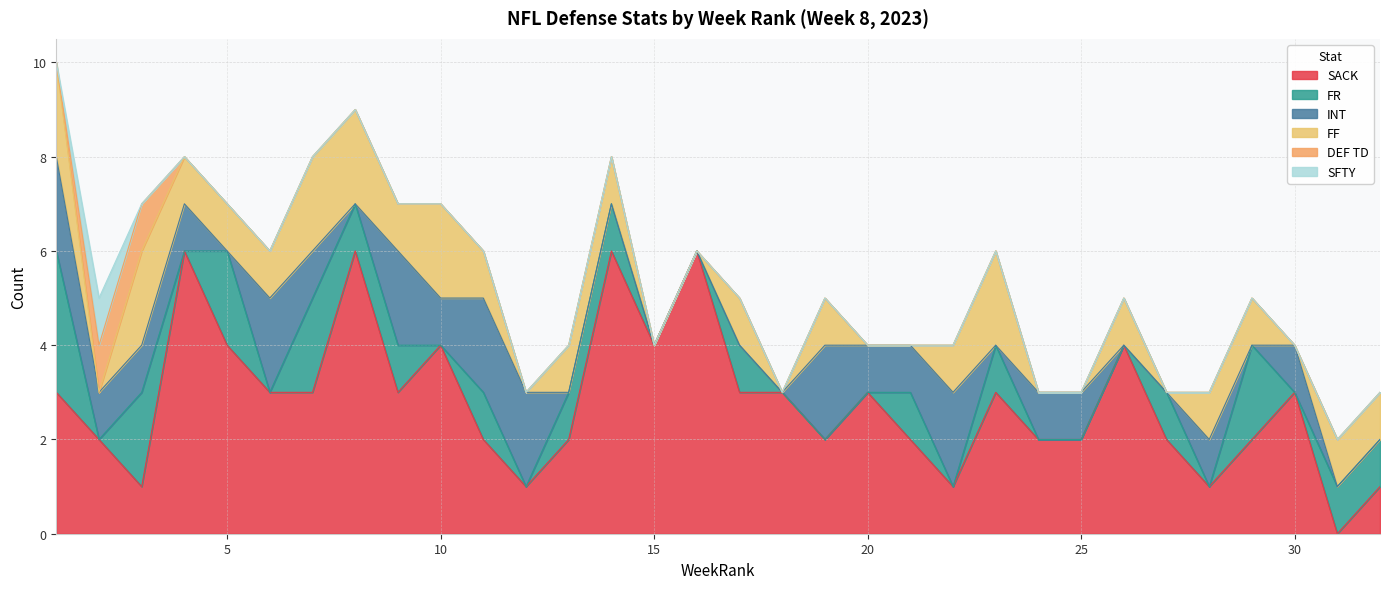

True or false: DEF TD has more than 1 interior local peaks.

False